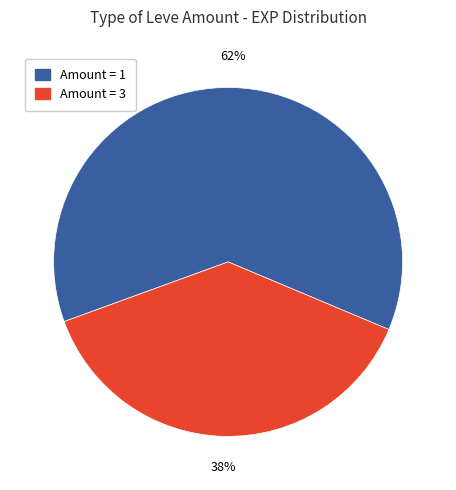

Is there any slice that represents more than half of the pie?

Yes